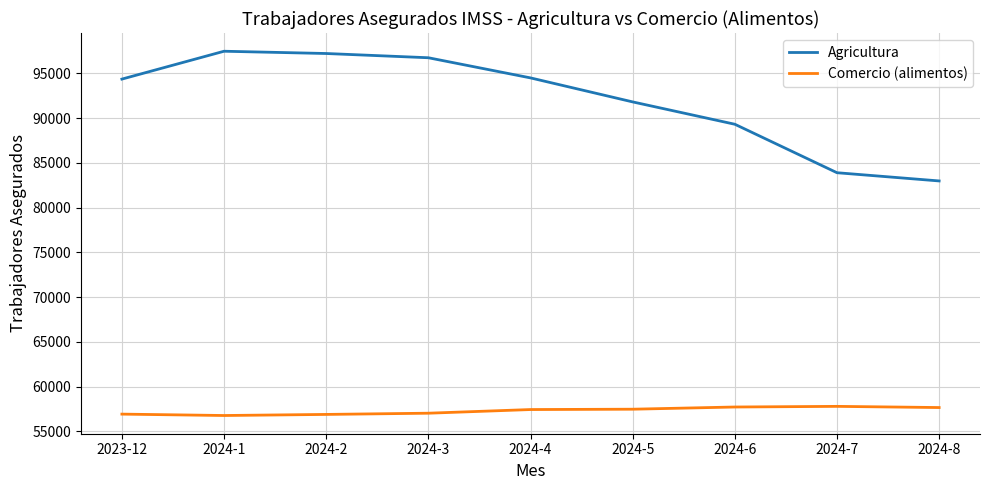

What is the total value across all series at 2024-3?

153773